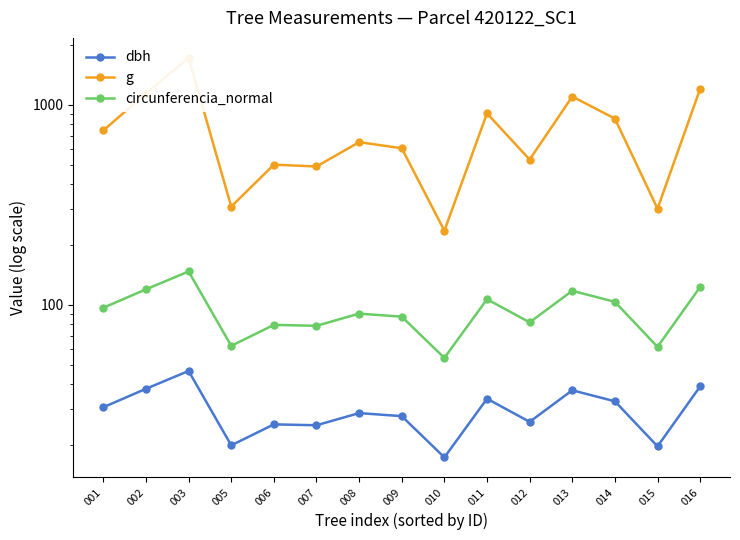

True or false: circunferencia_normal and dbh intersect in this chart.

False